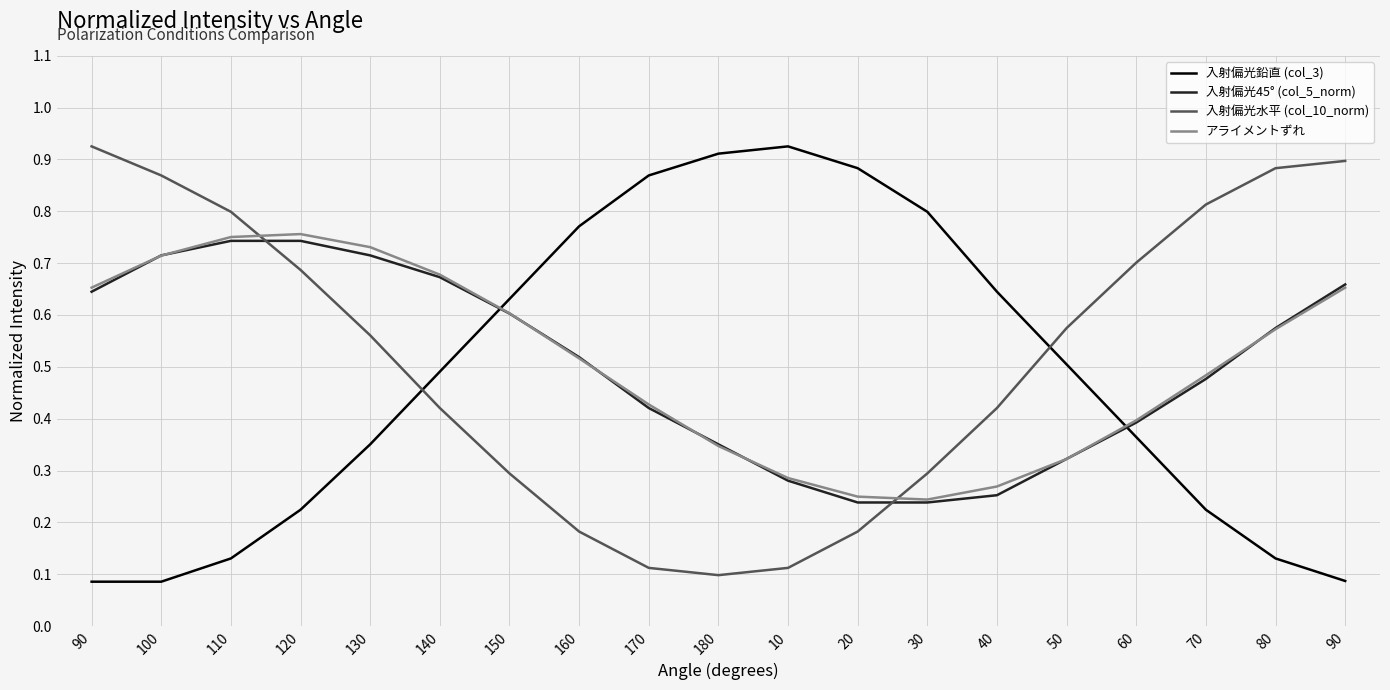

Where do 入射偏光鉛直 (col_3) and アライメントずれ first cross each other?

140 and 150